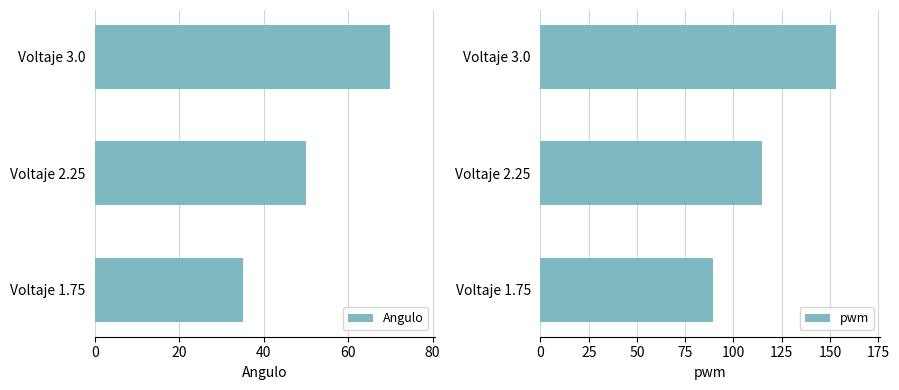

Is it true that Angulo equals 13.6 at Voltaje 1.75?

False